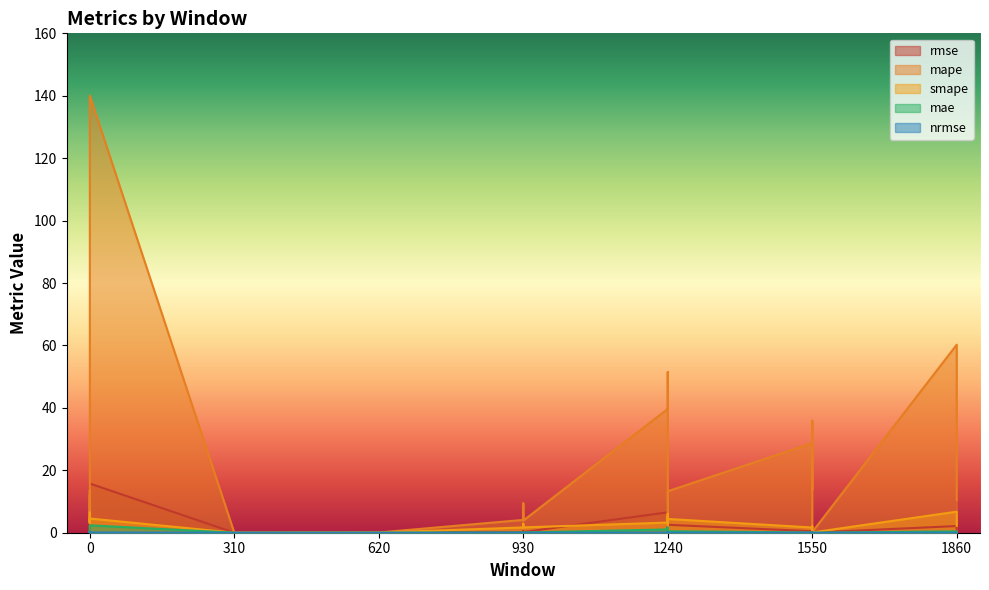

Reading right to left, extract all data points from this chart.

rmse: 1860=0.3	1860=0.3	1860=0.4	1860=2.1	1550=0.0	1550=0.2	1550=0.5	1550=0.2	1550=0.2	1550=0.5	1240=2.5	1240=0.3	1240=2.8	1240=4.6	1240=9.2	1240=6.5	930=0.2	930=0.2	930=0.5	930=0.2	620=0.0	620=0.0	310=0.0	310=0.0	310=0.0	310=0.0	0=15.8	0=0.2	0=2.4	0=1.1	0=0.3	0=1.4
mape: 1860=10.5	1860=14.6	1860=21.6	1860=60.2	1550=0.2	1550=16.9	1550=35.9	1550=15.0	1550=13.9	1550=28.7	1240=13.3	1240=3.0	1240=25.5	1240=33.9	1240=51.5	1240=39.7	930=3.9	930=4.3	930=9.4	930=4.1	620=0.1	620=0.1	310=0.0	310=0.0	310=0.0	310=0.0	0=140.0	0=4.0	0=13.6	0=11.1	0=3.6	0=11.8
smape: 1860=2.2	1860=3.6	1860=5.7	1860=6.7	1550=0.1	1550=1.9	1550=2.0	1550=2.0	1550=1.9	1550=1.7	1240=4.4	1240=2.2	1240=6.0	1240=4.2	1240=5.1	1240=3.3	930=1.7	930=1.8	930=2.9	930=1.7	620=0.0	620=0.0	310=0.0	310=0.0	310=0.0	310=0.0	0=4.5	0=3.1	0=6.5	0=5.2	0=3.0	0=4.7
mae: 1860=0.1	1860=0.1	1860=0.2	1860=0.4	1550=0.0	1550=0.0	1550=0.1	1550=0.0	1550=0.0	1550=0.1	1240=0.5	1240=0.1	1240=0.6	1240=0.9	1240=1.7	1240=1.1	930=0.1	930=0.1	930=0.1	930=0.1	620=0.0	620=0.0	310=0.0	310=0.0	310=0.0	310=0.0	0=2.4	0=0.1	0=0.4	0=0.2	0=0.1	0=0.3
nrmse: 1860=0.0	1860=0.0	1860=0.0	1860=0.0	1550=0.0	1550=0.0	1550=0.0	1550=0.0	1550=0.0	1550=0.0	1240=0.0	1240=0.0	1240=0.0	1240=0.0	1240=0.0	1240=0.0	930=0.0	930=0.0	930=0.0	930=0.0	620=0.0	620=0.0	310=0.0	310=0.0	310=0.0	310=0.0	0=0.1	0=0.0	0=0.0	0=0.0	0=0.0	0=0.0